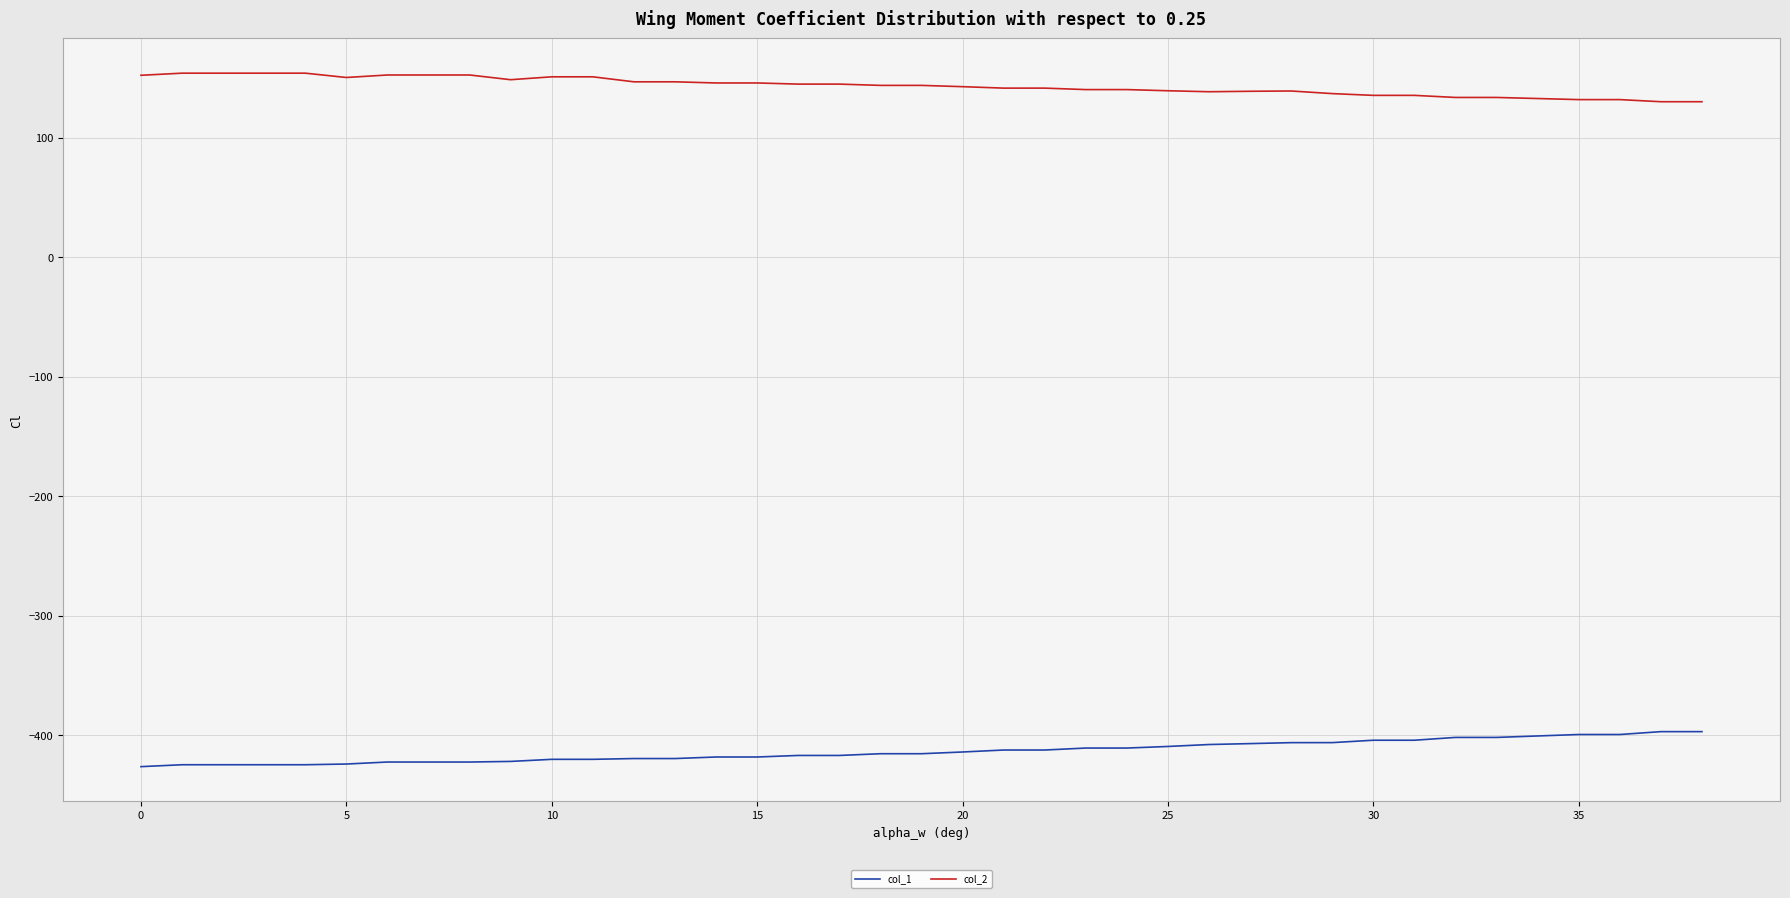

Which series has the largest total across all categories?

col_2